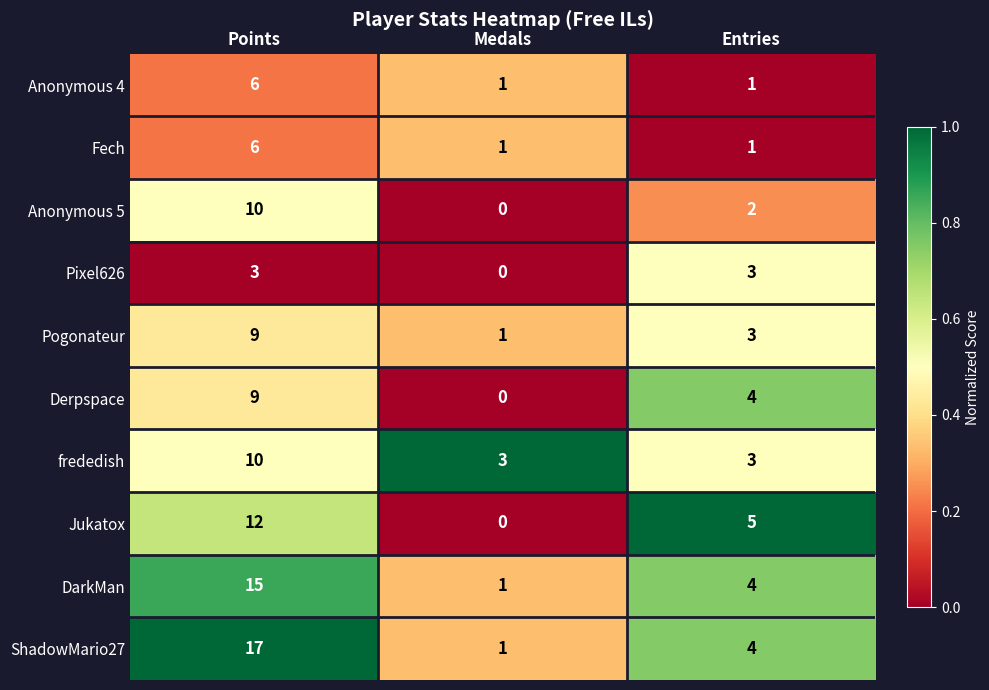

At which label does Jukatox first exceed 5?

Points